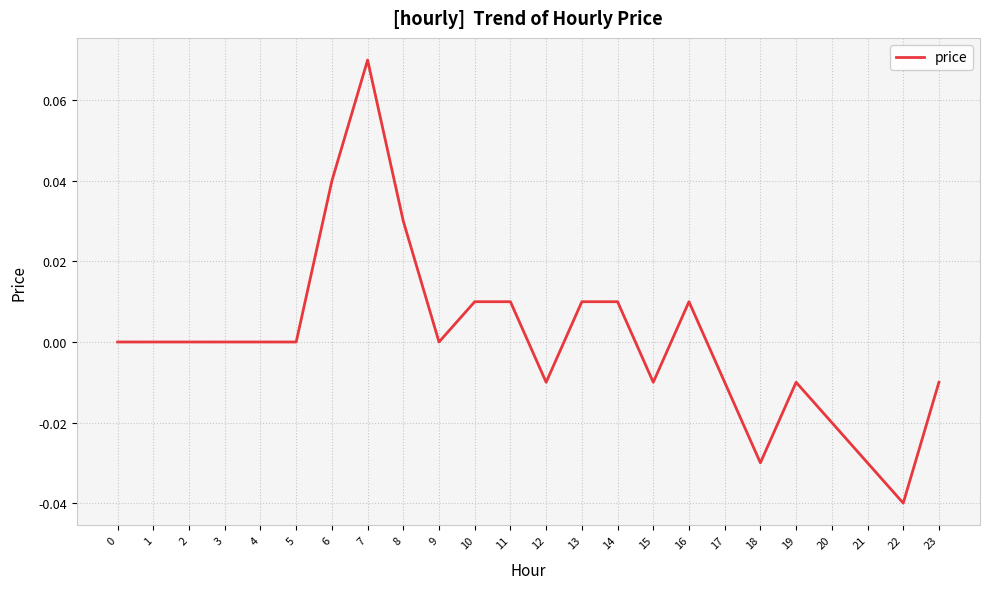

Between 5 and 10, which is larger?

10